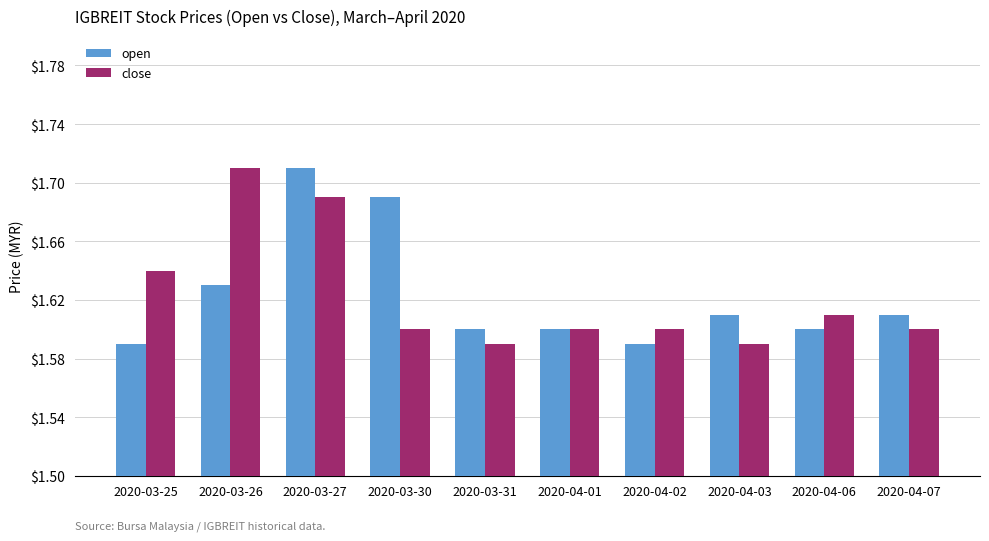

What is the difference between the maximum and minimum values in the close series?

0.1